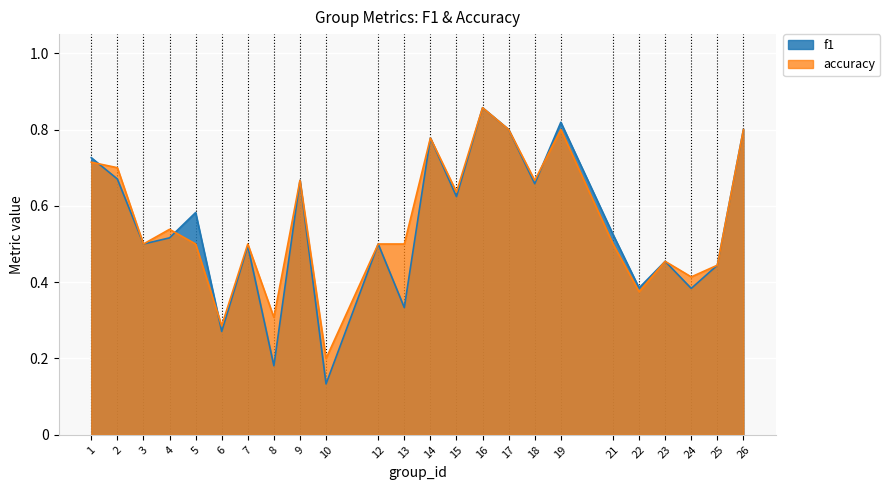

True or false: f1 has more than 0 points higher than both neighbors.

True